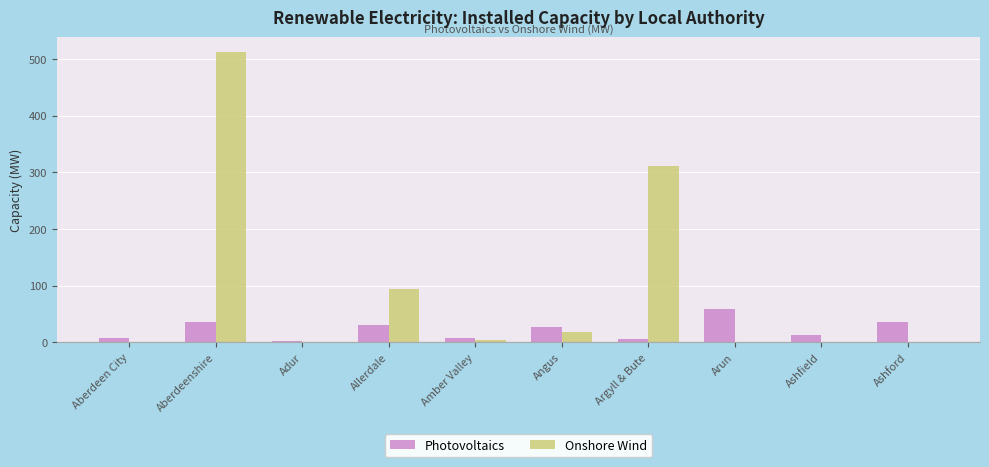

What is the sum of all Onshore Wind values?

945.1